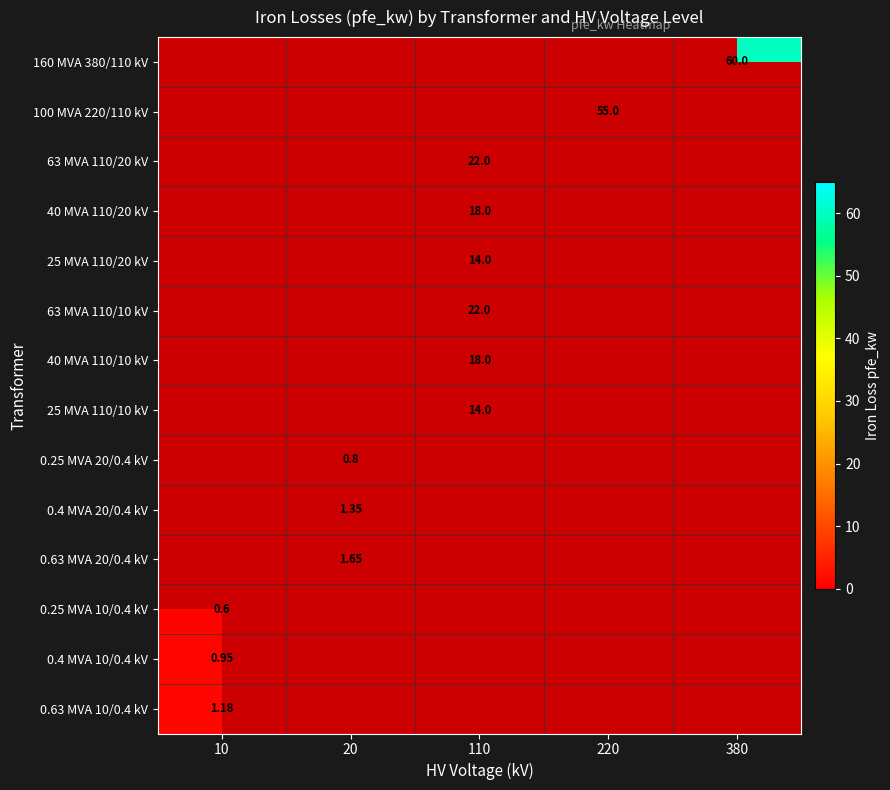

At which label does 0.4 MVA 10/0.4 kV reach its peak?

10